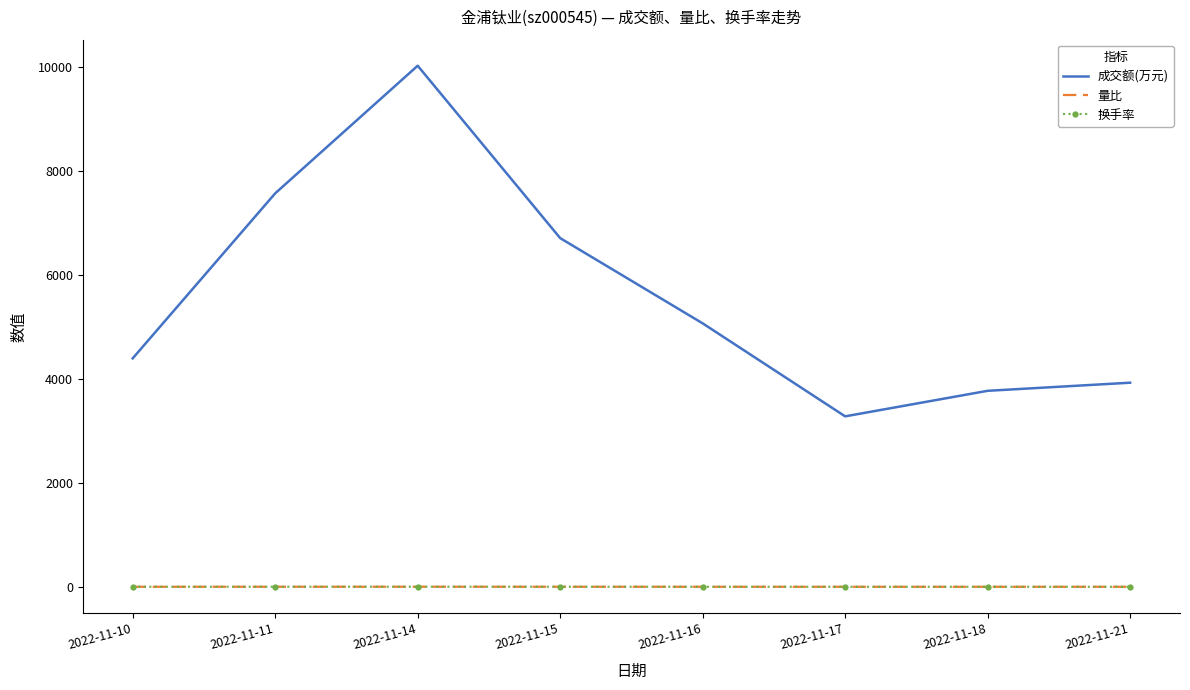

Which series has the largest range (max minus min)?

成交额(万元)